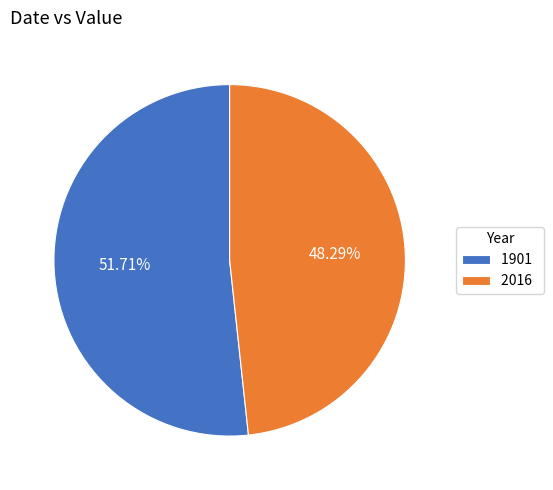

Combined, do 2016 and 1901 account for over 50%?

Yes